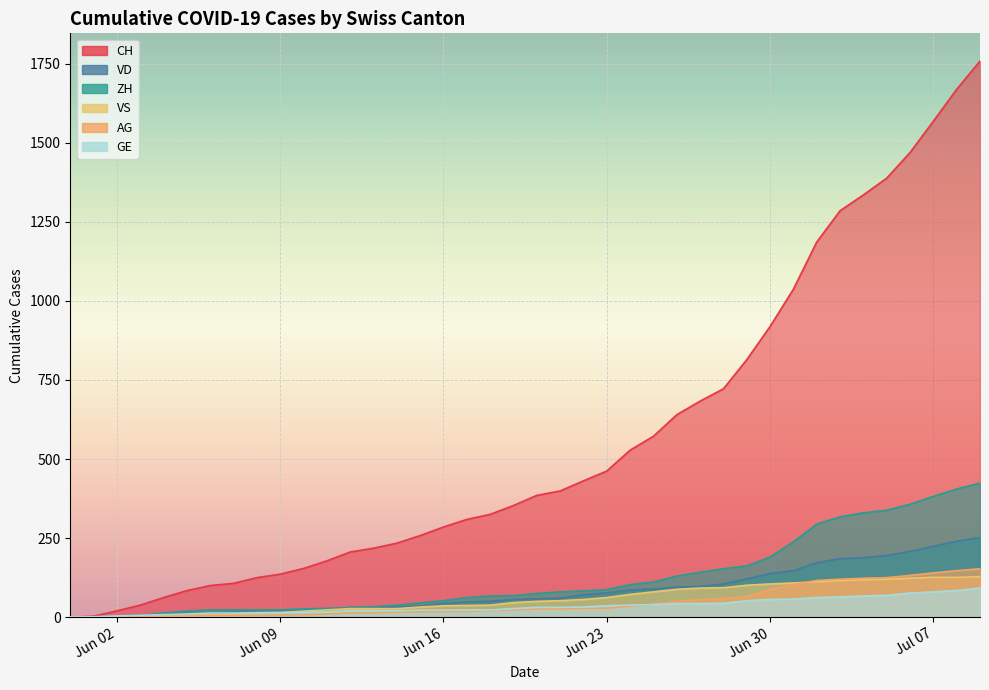

How many values in the GE series are below 31?

20